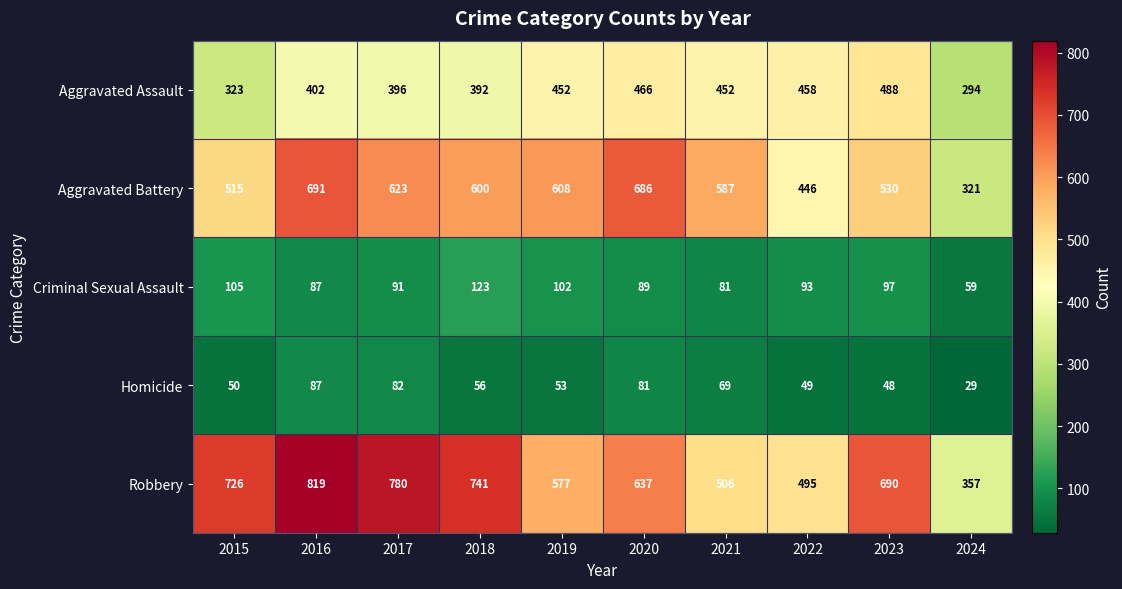

The Criminal Sexual Assault series shows 93 at 2022. True or false?

True